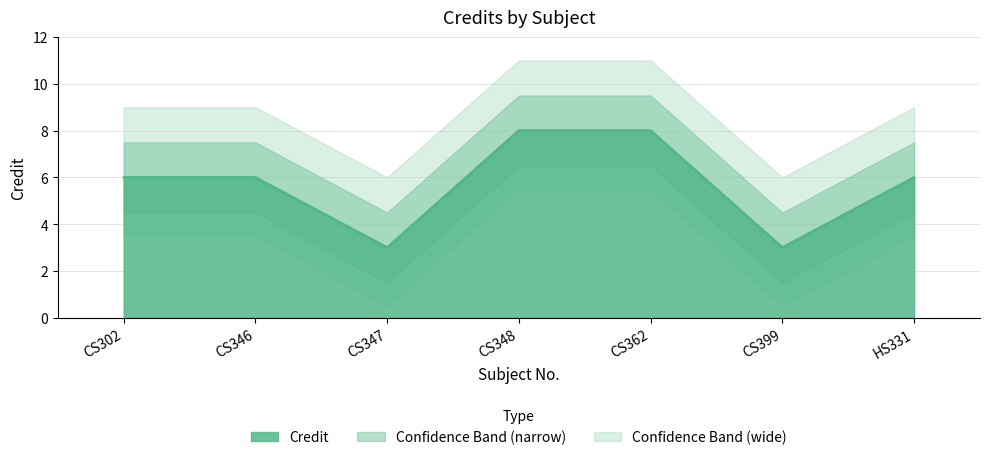

What is the difference between the values at CS399 and CS348?

5